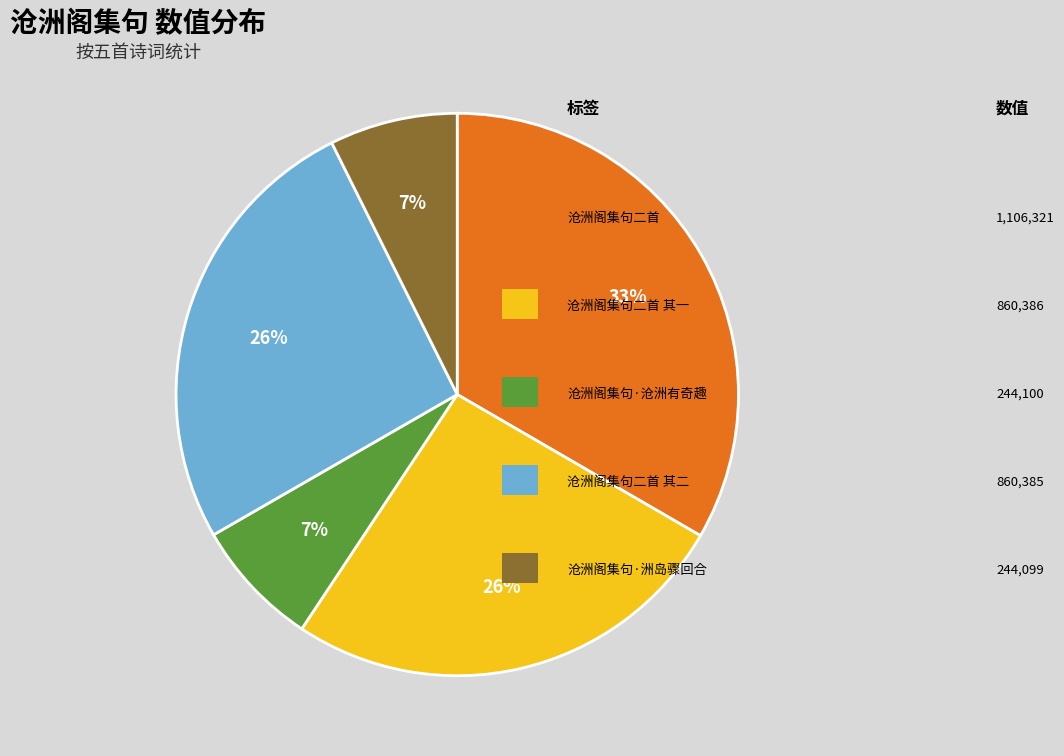

Does any single category account for the majority?

No